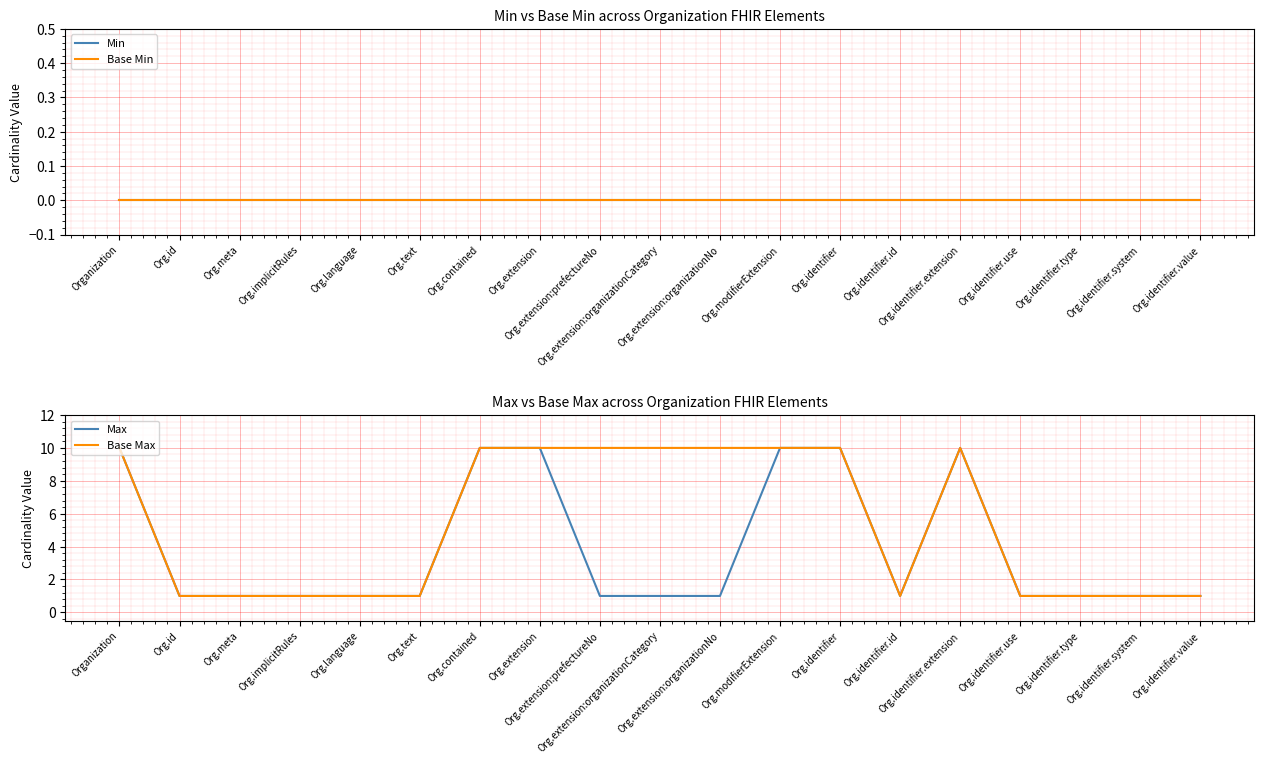

How many data points in Base Max are above 1?

9